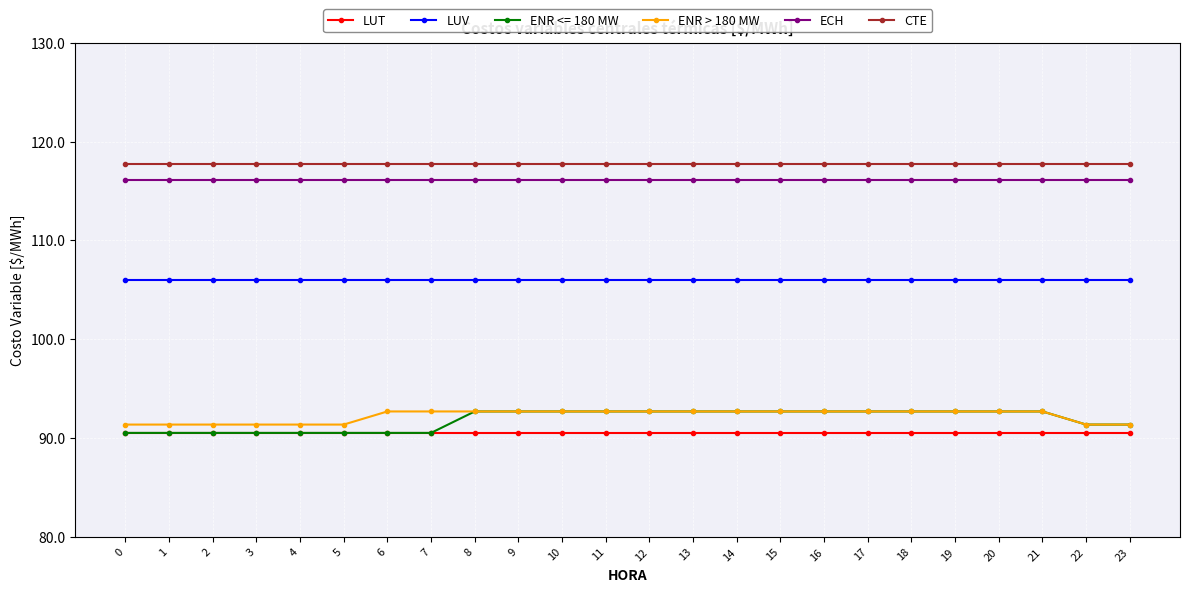

Is the value of ECH at 11 greater than the value of LUT at 18?

Yes